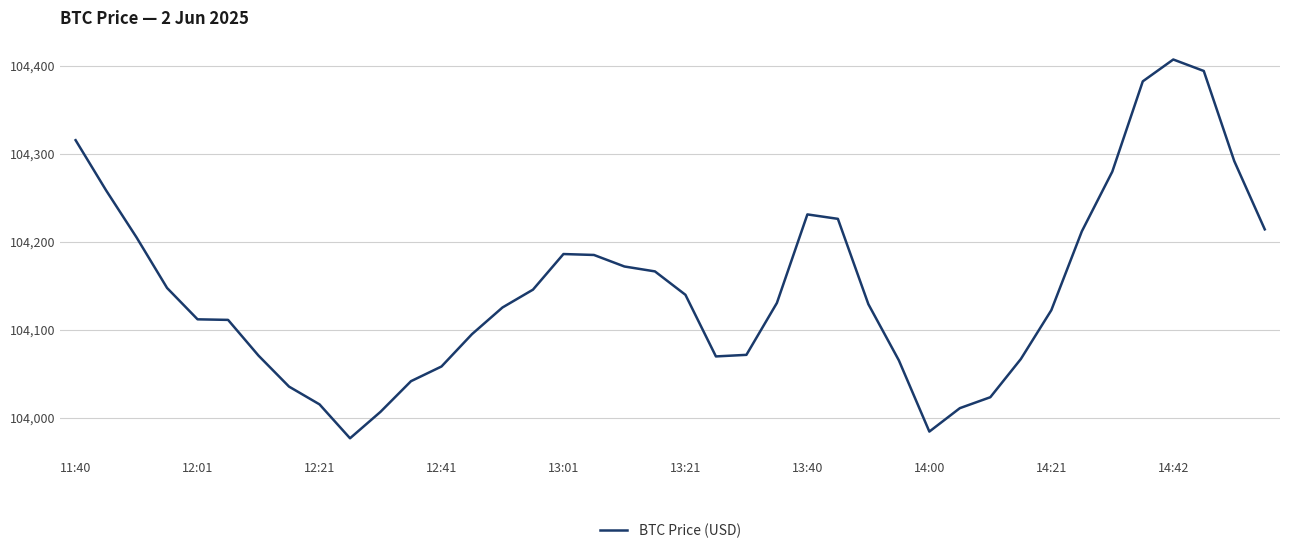

What is the difference between the maximum and minimum values?

430.6